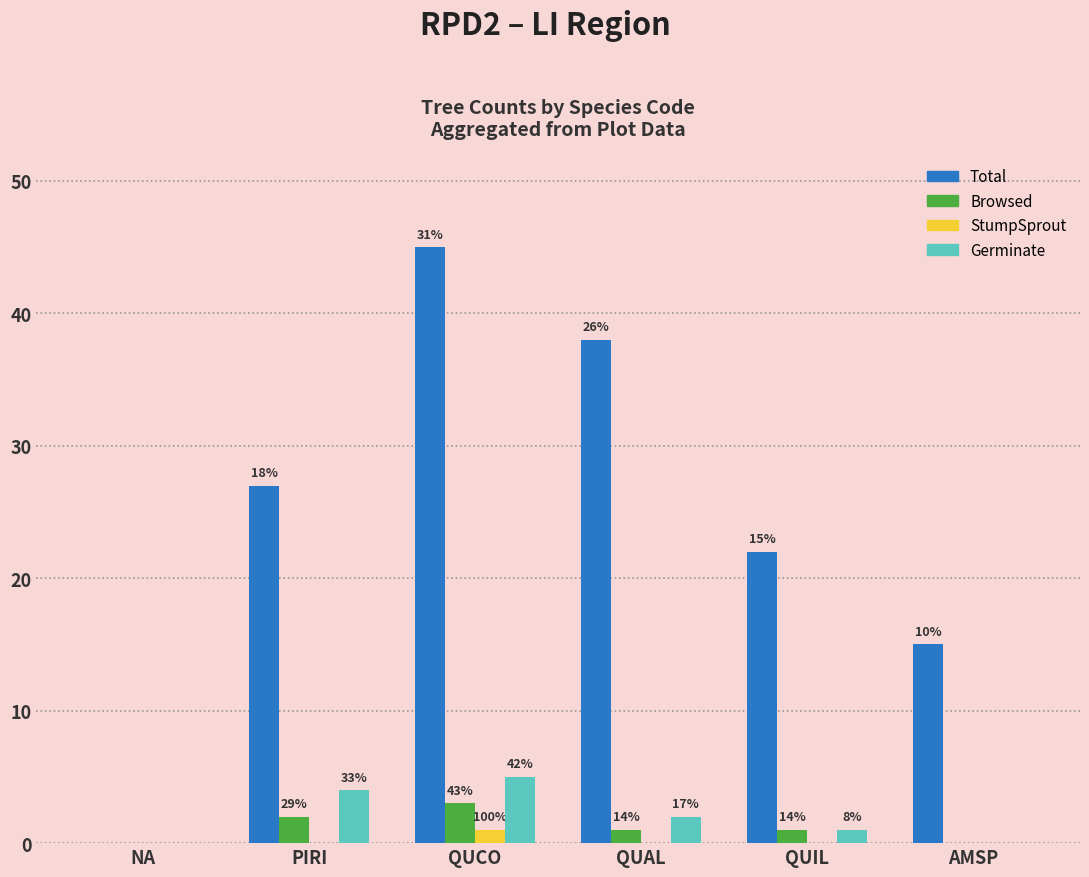

What is the greatest value displayed?

45